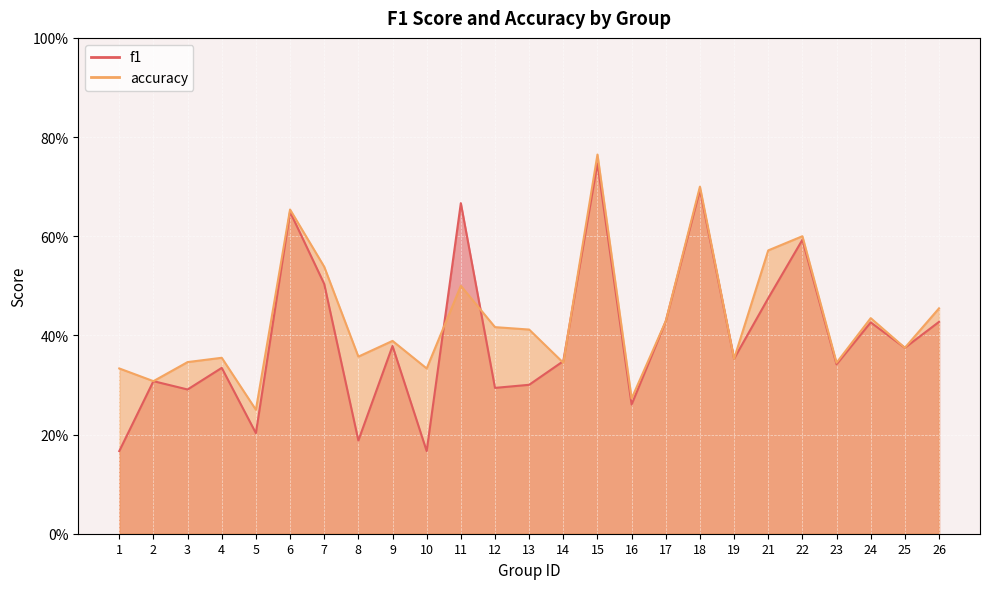

How many intersections are there between f1 and accuracy?

6